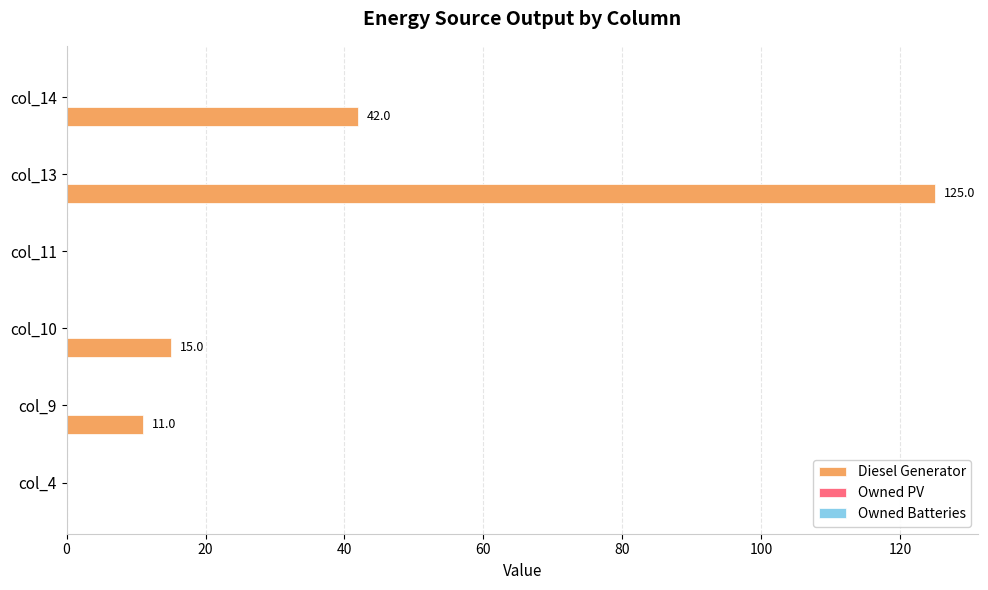

What is the approximate value at col_13?

125.0